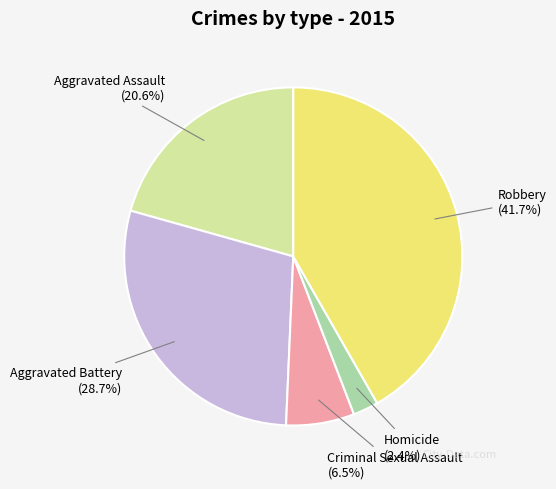

How many slices are in this pie chart?

5